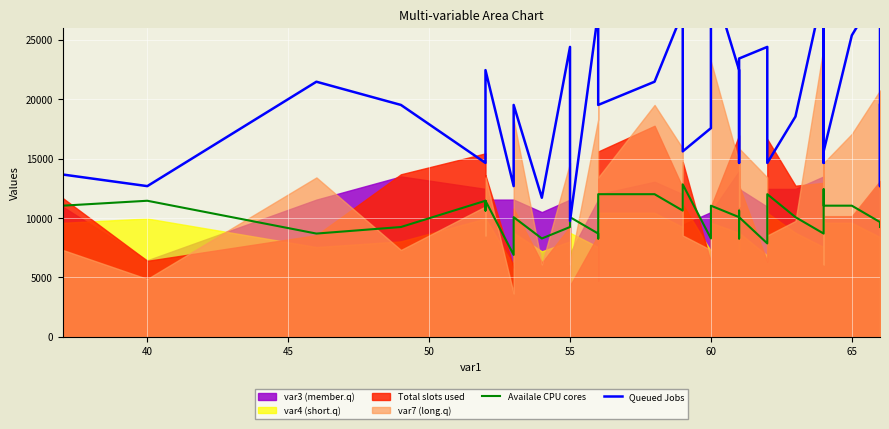

What is the spread (max minus min) of values at 55?

3182.0